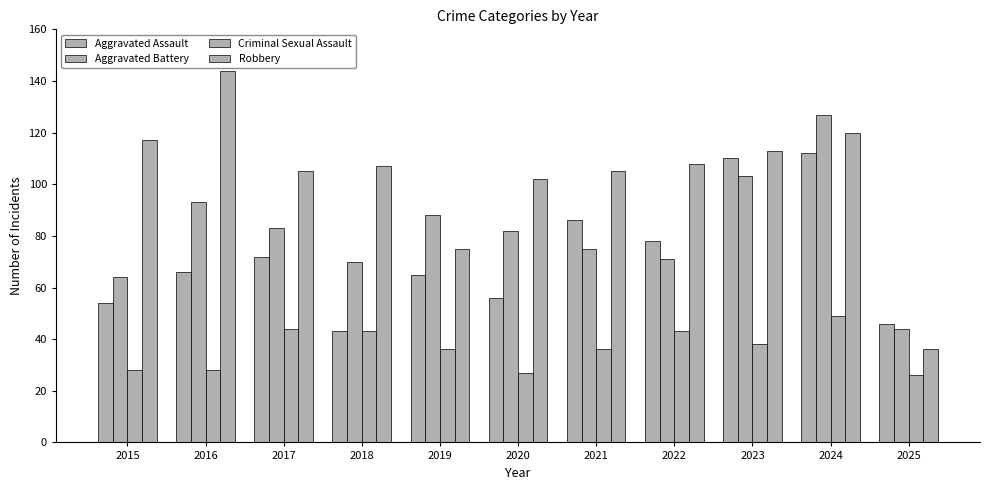

How many categories are shown in the chart?

11